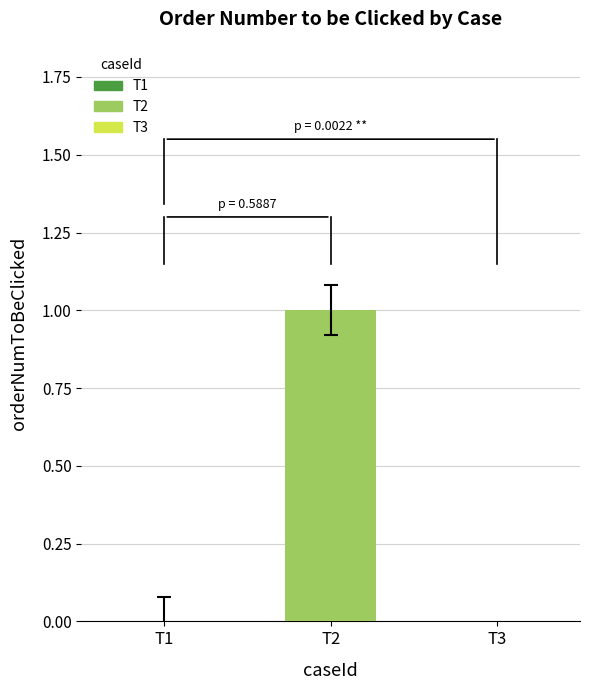

Between T2 and T1, which is larger?

T2